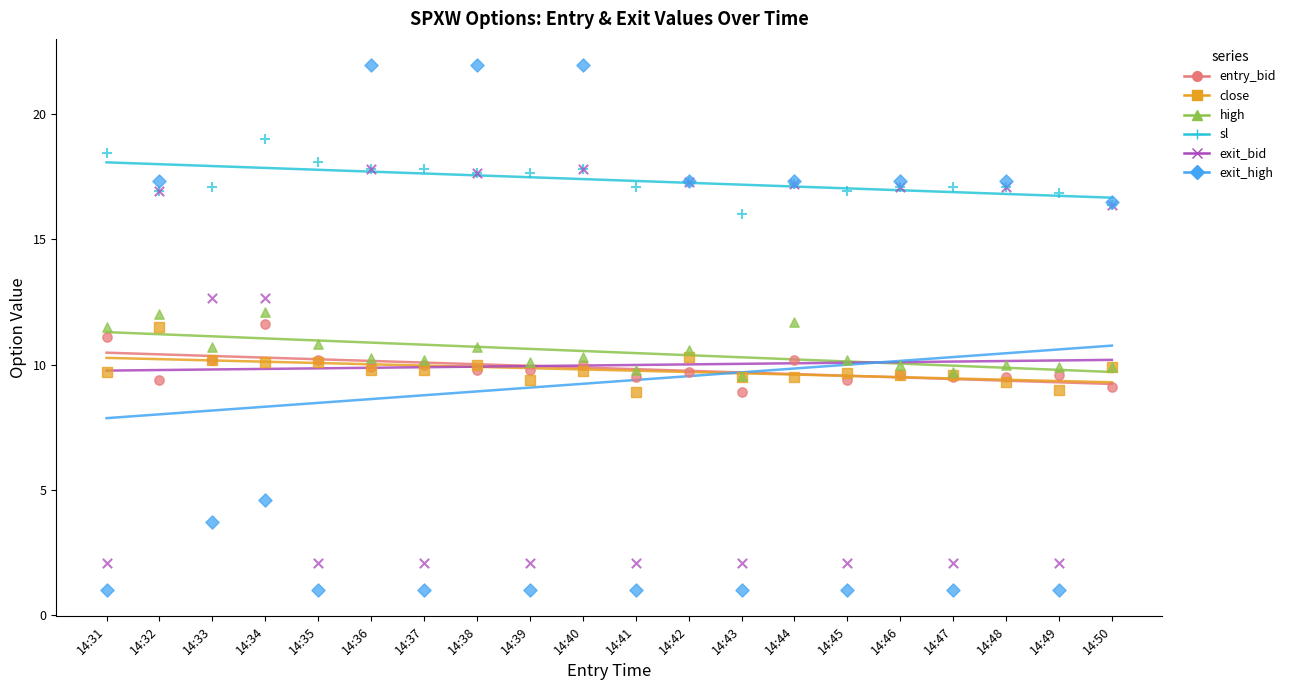

At which category is the sum across all series the highest?

14:38